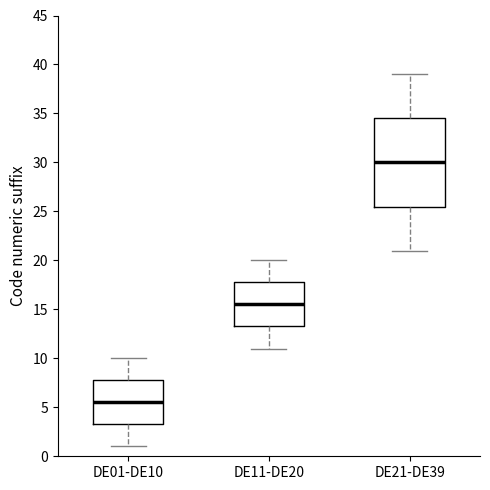

Which box is the tallest, from its lower edge to its upper edge?

DE21-DE39